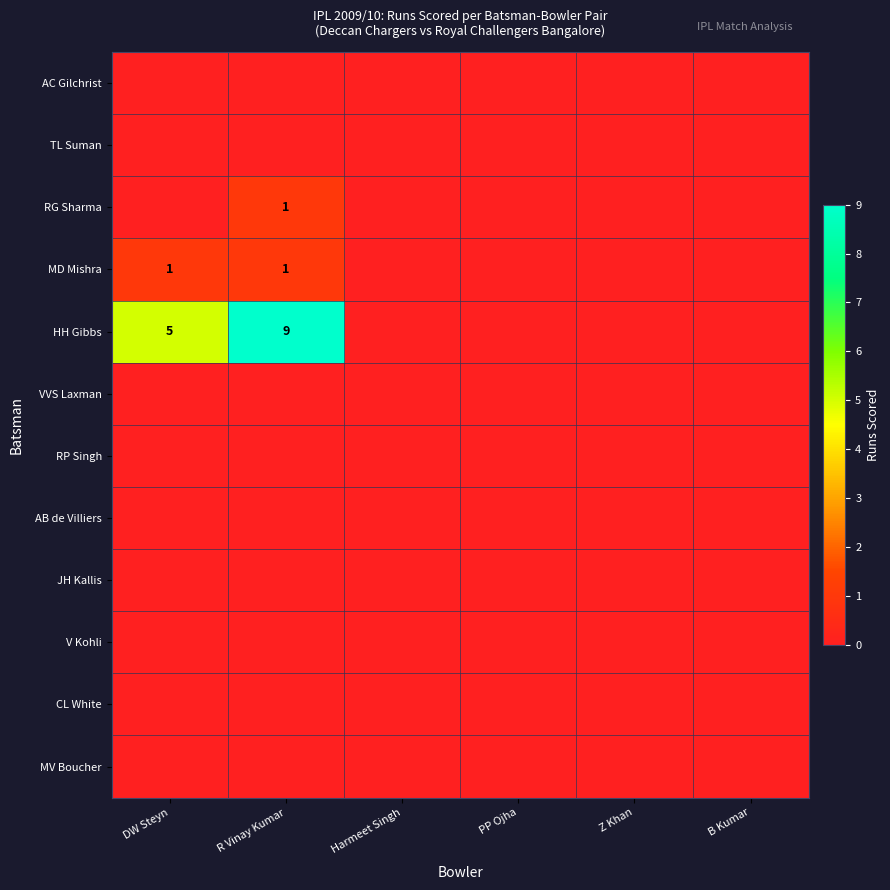

Rank the series at Harmeet Singh from highest to lowest value.

AC Gilchrist, TL Suman, RG Sharma, MD Mishra, HH Gibbs, VVS Laxman, RP Singh, AB de Villiers, JH Kallis, V Kohli, CL White, MV Boucher